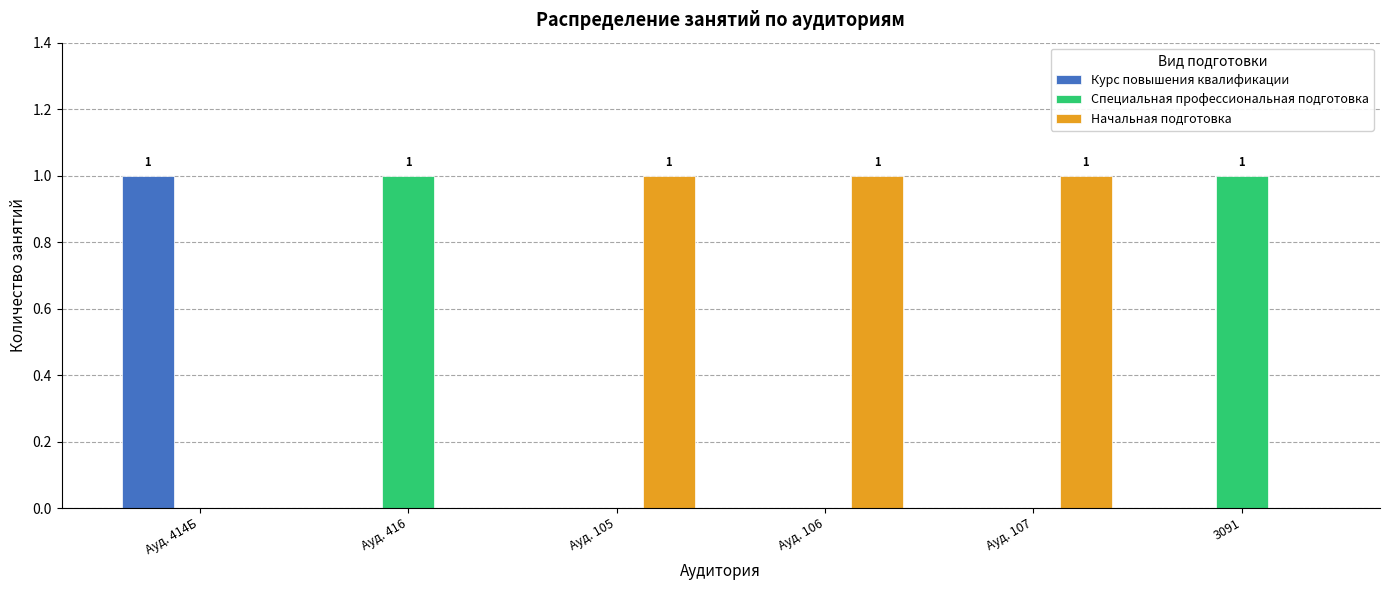

What is the sum of all Начальная подготовка values?

3